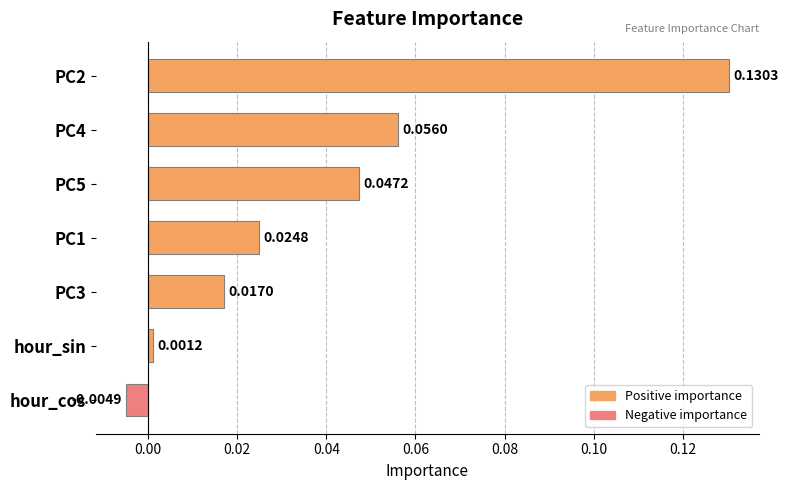

How many values are above zero?

6